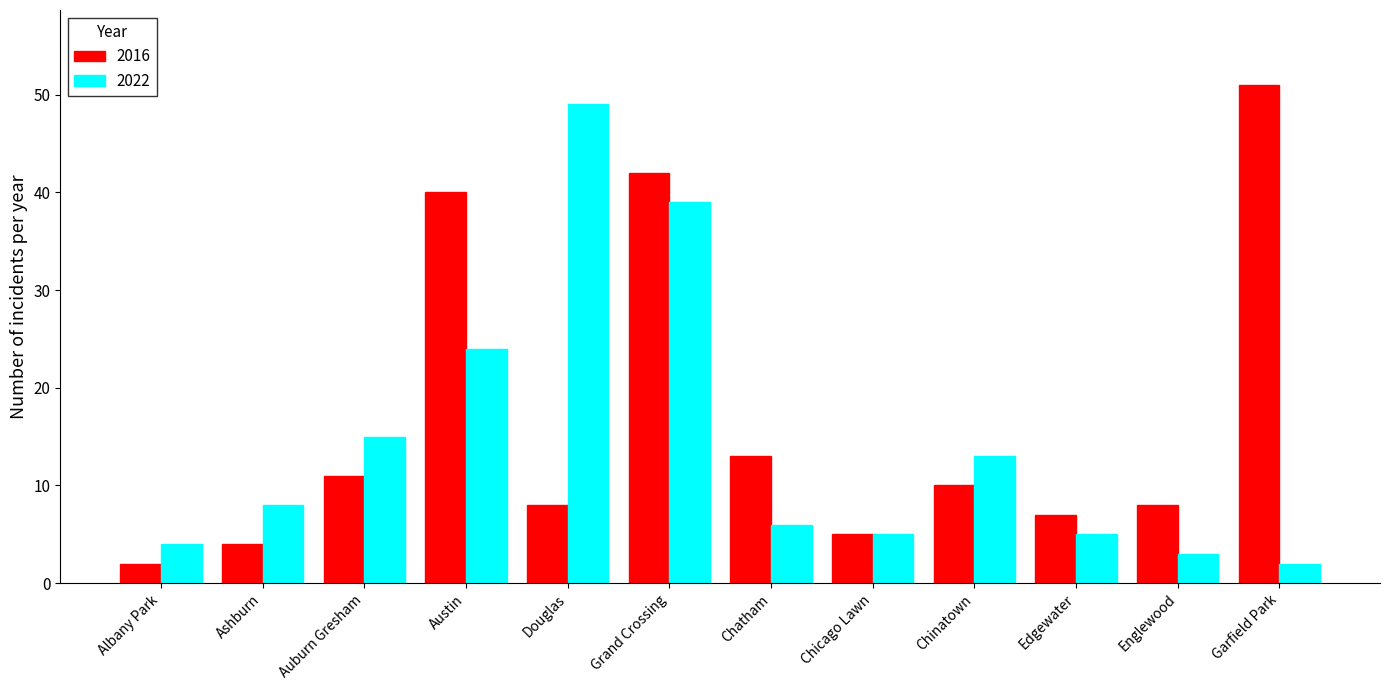

How many bars are there in each group?

2